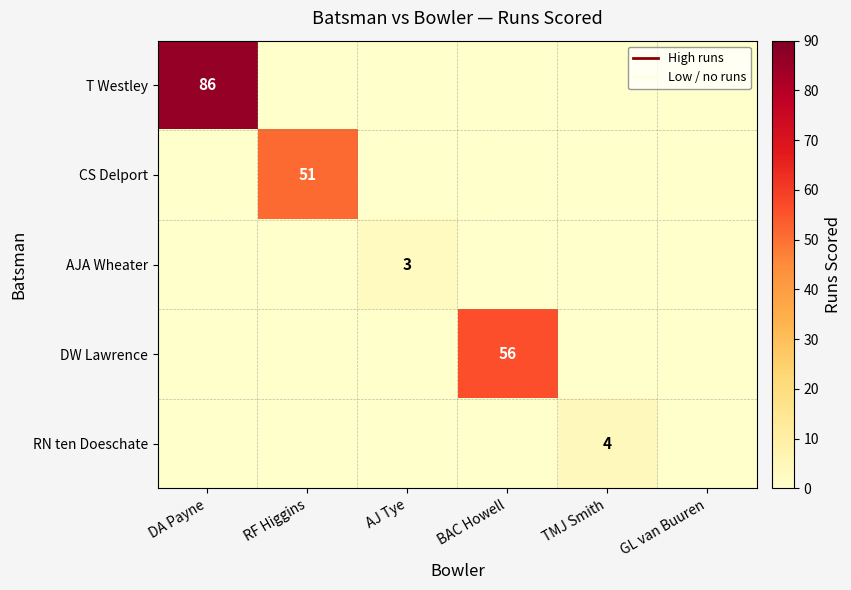

The value of CS Delport at RF Higgins is 75. True or false?

False